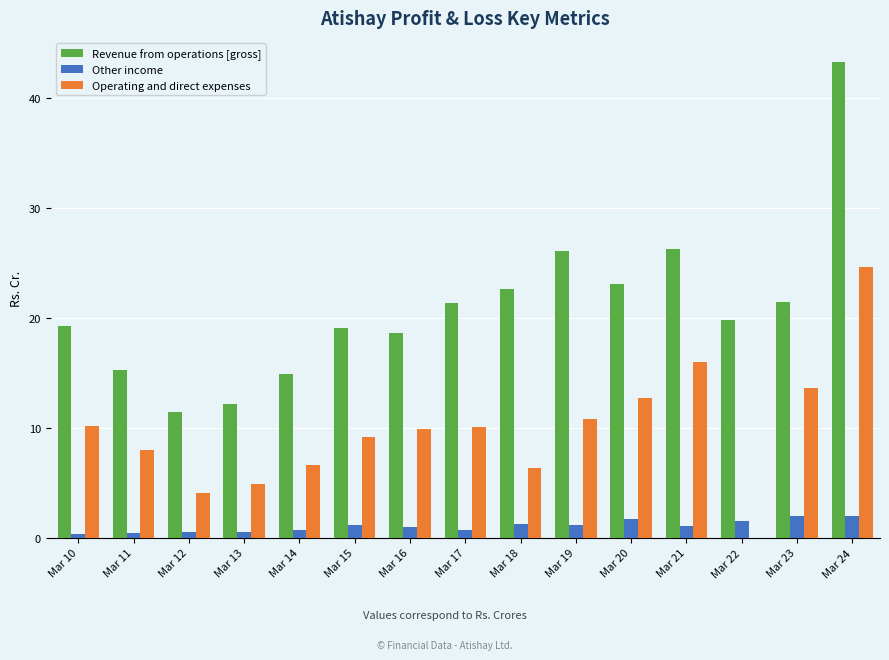

What is the difference between the Other income values at Mar 22 and Mar 15?

0.4